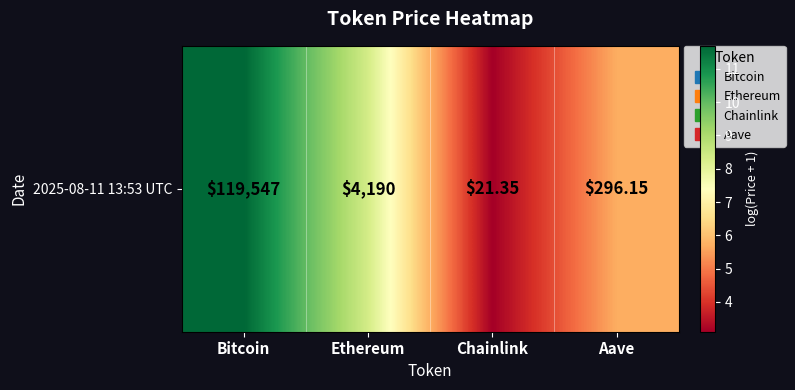

The chart shows a value of 3.1 at Chainlink. True or false?

True